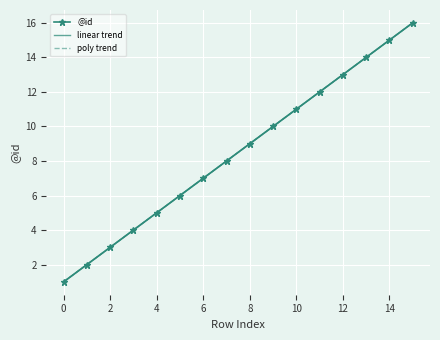

How many lines are shown in the chart?

1